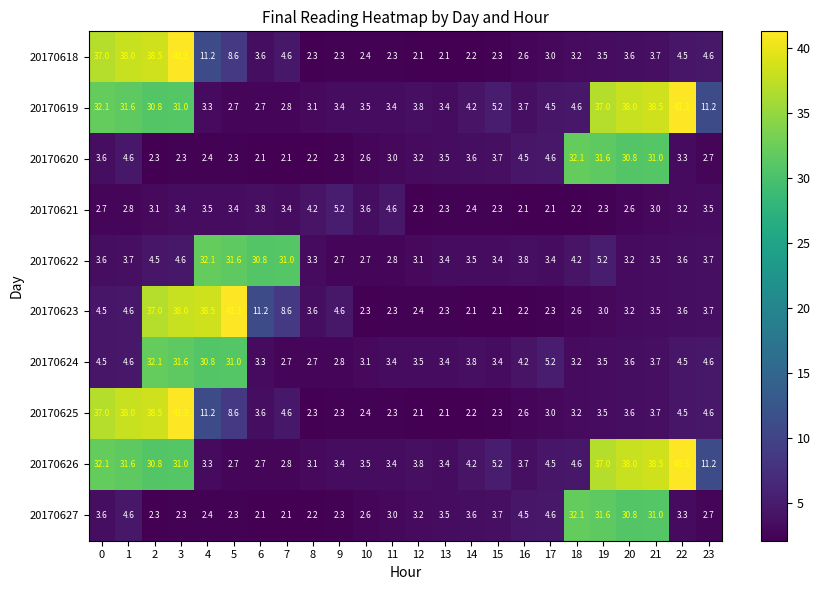

What is the sum of the 20170620 values at 14 and 9?

5.9